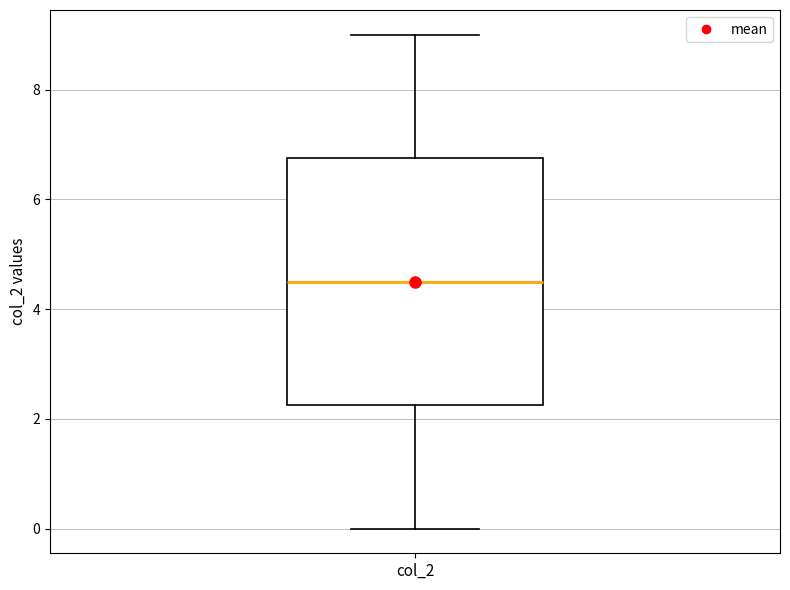

Read this box plot against the y-axis: the position of the median line, the range covered by the box, and the ends of both whiskers. The values are not printed on the chart, so give them approximately, as read against the axis.

median 4.6, box 2.2 to 6.8, whiskers 0.0 to 9.0